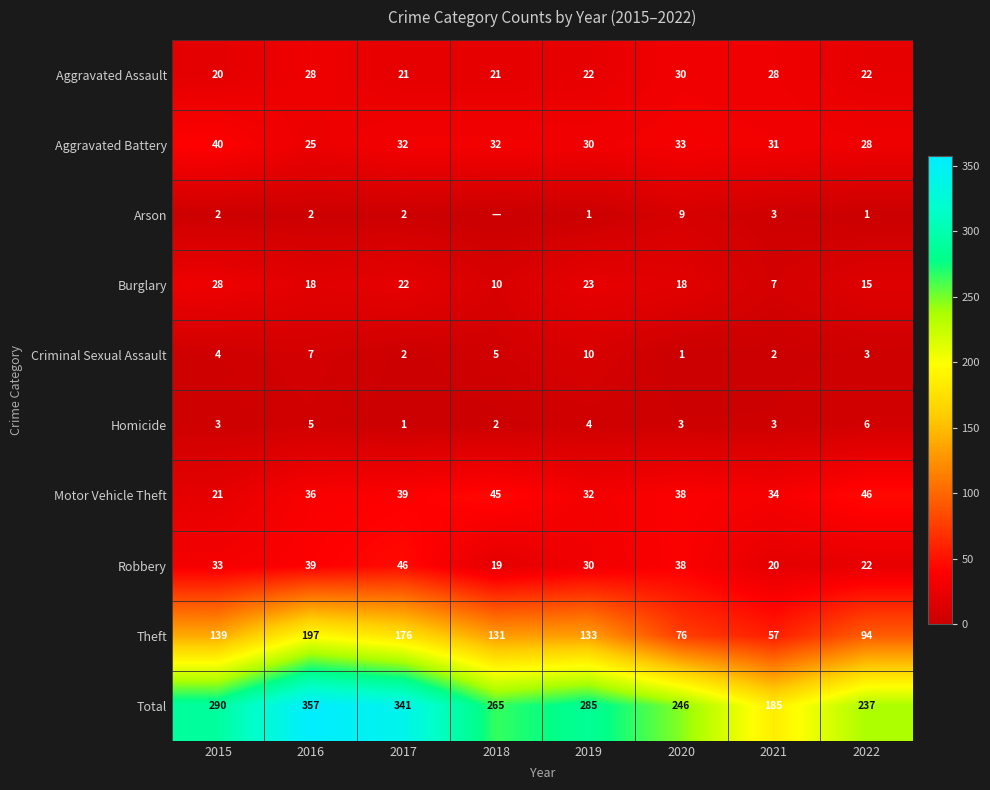

Is the value of Motor Vehicle Theft at 2018 greater than the value of Arson at 2021?

Yes